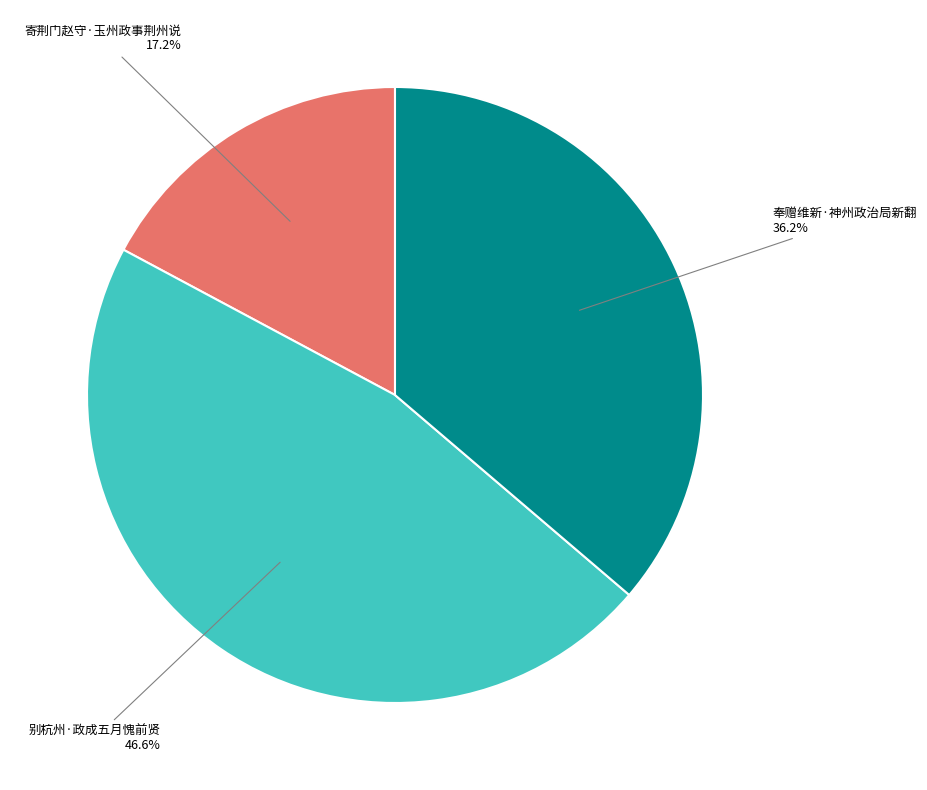

What percentage is the 别杭州·政成五月愧前贤 slice, to the nearest percent?

47%